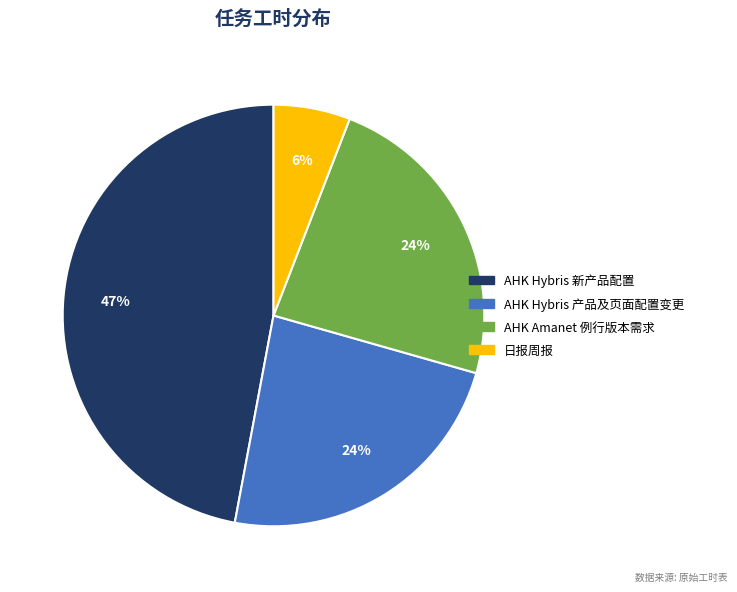

The 日报周报 slice represents 6% of the pie. True or false?

True